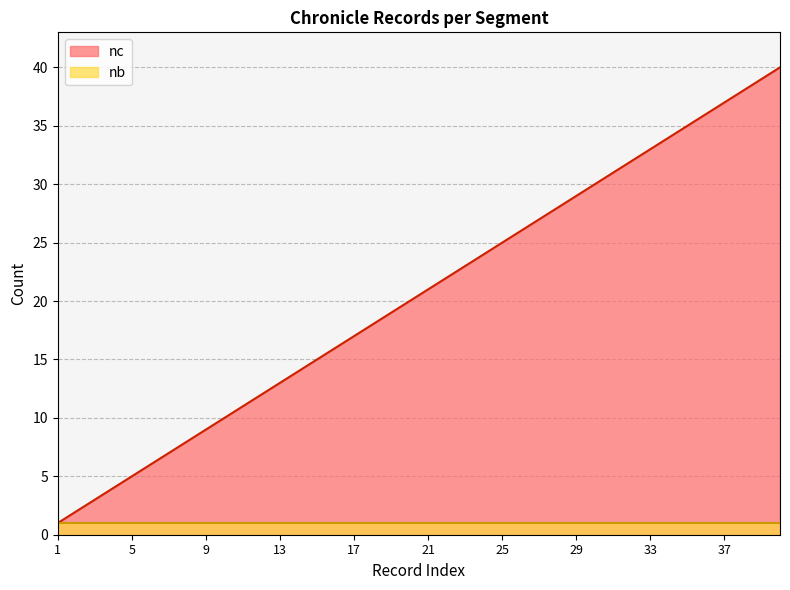

Rank the categories by value from lowest to highest.

1, 2, 3, 4, 5, 6, 7, 8, 9, 10, 11, 12, 13, 14, 15, 16, 17, 18, 19, 20, 21, 22, 23, 24, 25, 26, 27, 28, 29, 30, 31, 32, 33, 34, 35, 36, 37, 38, 39, 40